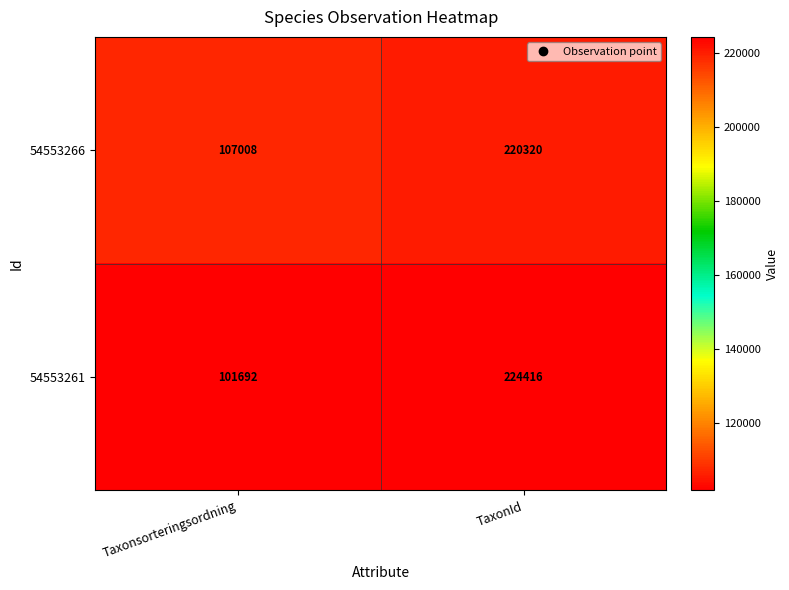

What is the sum of the 54553266 values at Taxonsorteringsordning and TaxonId?

327328